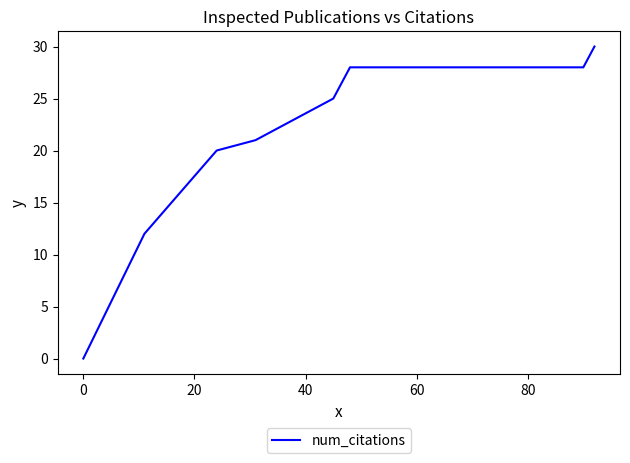

What is the sum of all values?

164